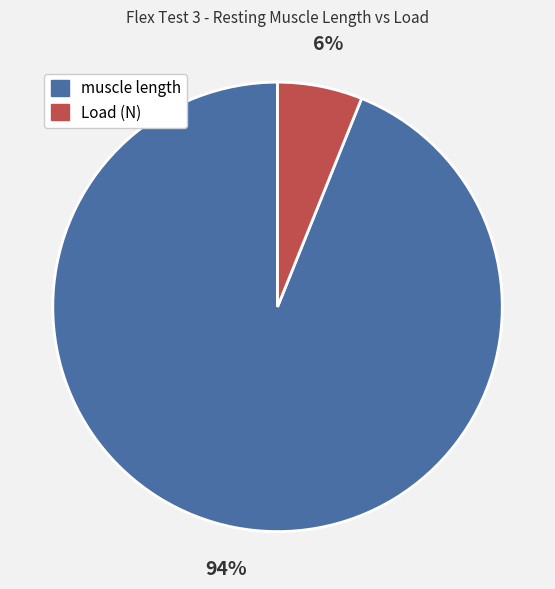

Rank the categories by value from highest to lowest.

muscle length, Load (N)